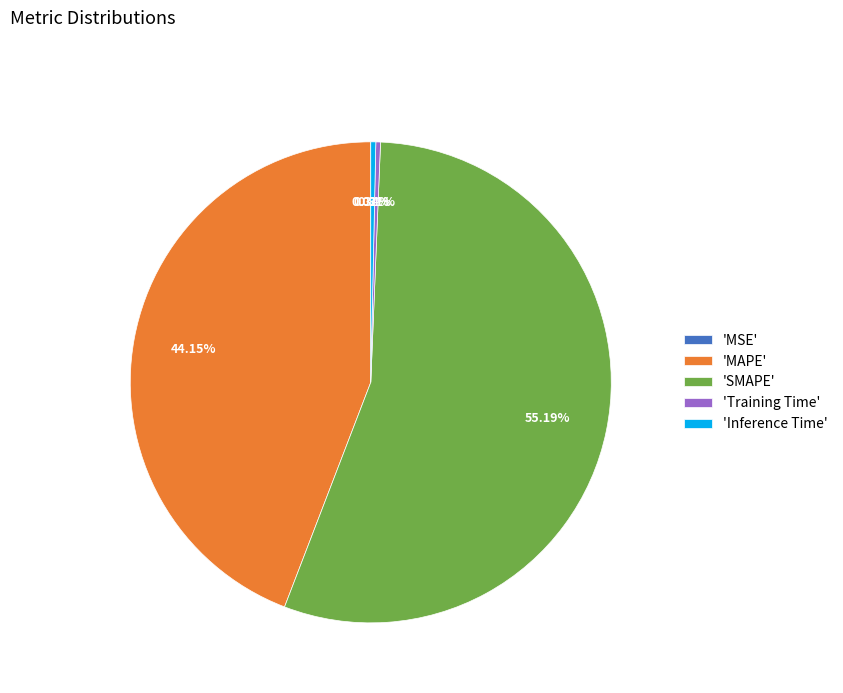

Which category accounts for the majority?

'SMAPE'